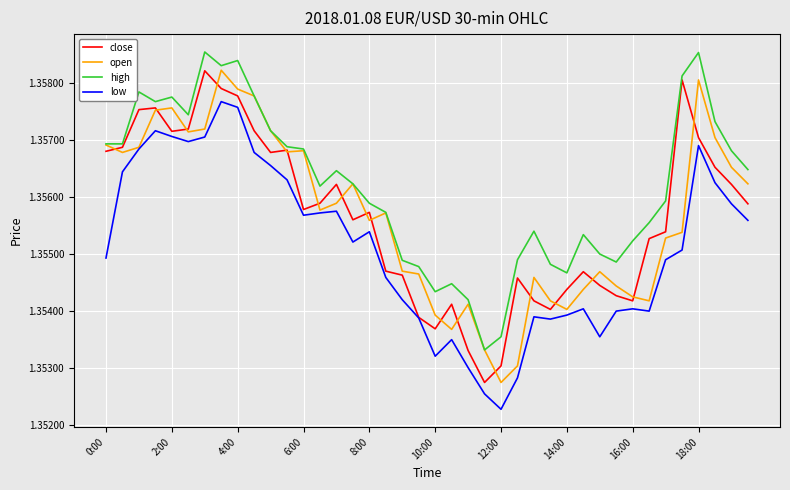

Which series has the largest total across all categories?

high